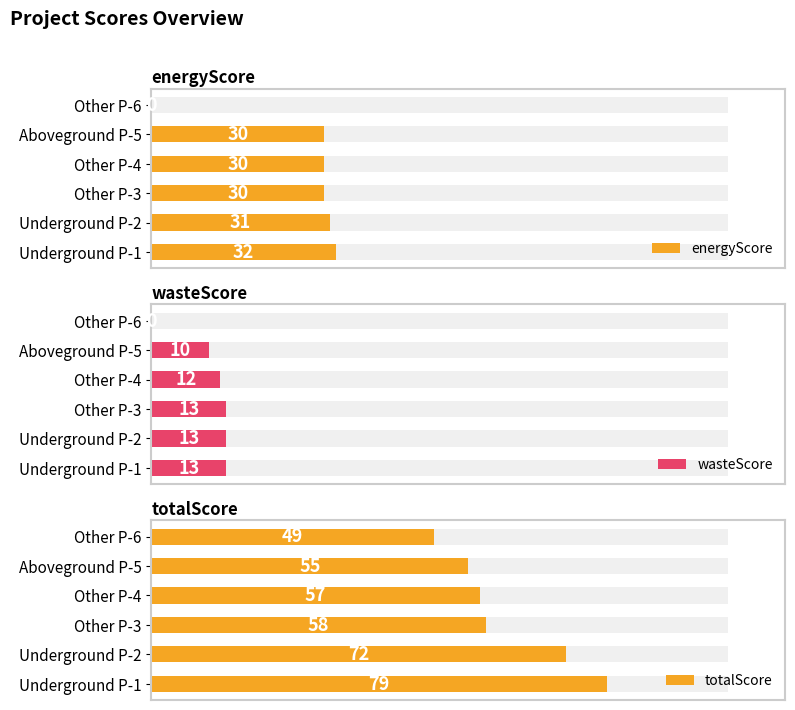

What is the difference between the totalScore values at Underground P-1 and Aboveground P-5?

24.0